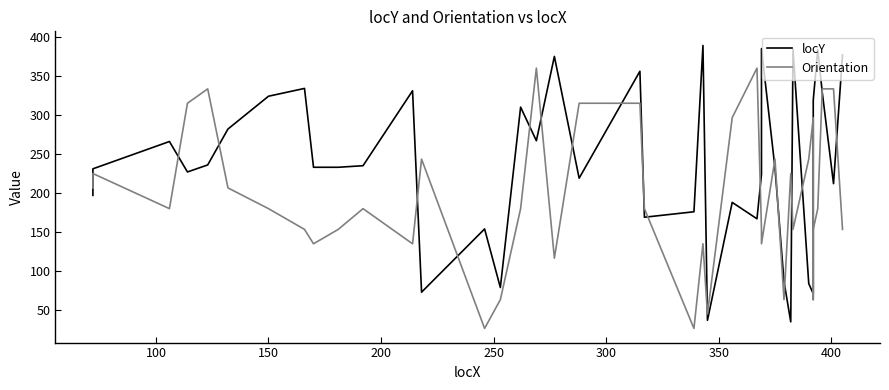

How many data points does each series have?

40